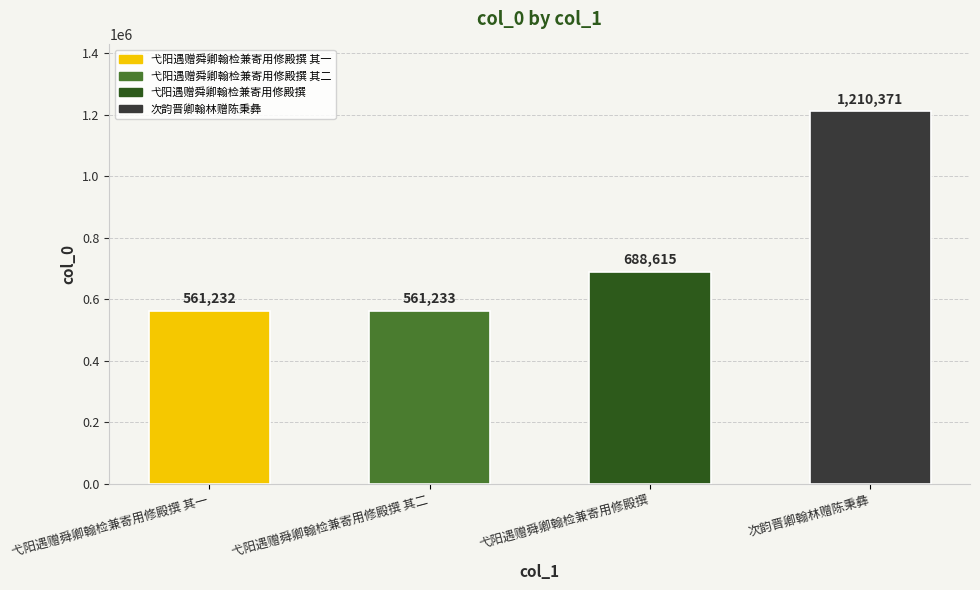

Does the chart contain any negative values?

No